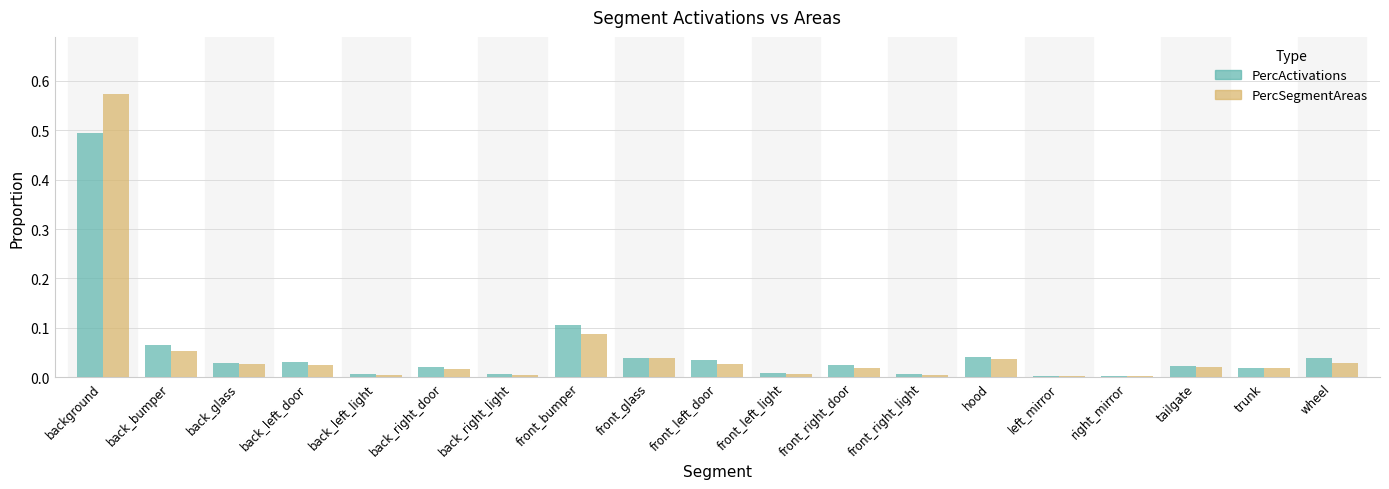

Is the value of PercActivations at wheel greater than the value of PercSegmentAreas at front_left_door?

Yes